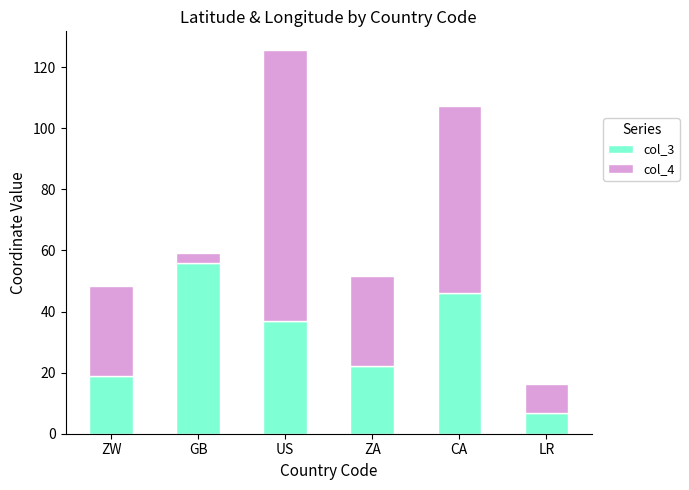

At which category is the sum across all series the highest?

US